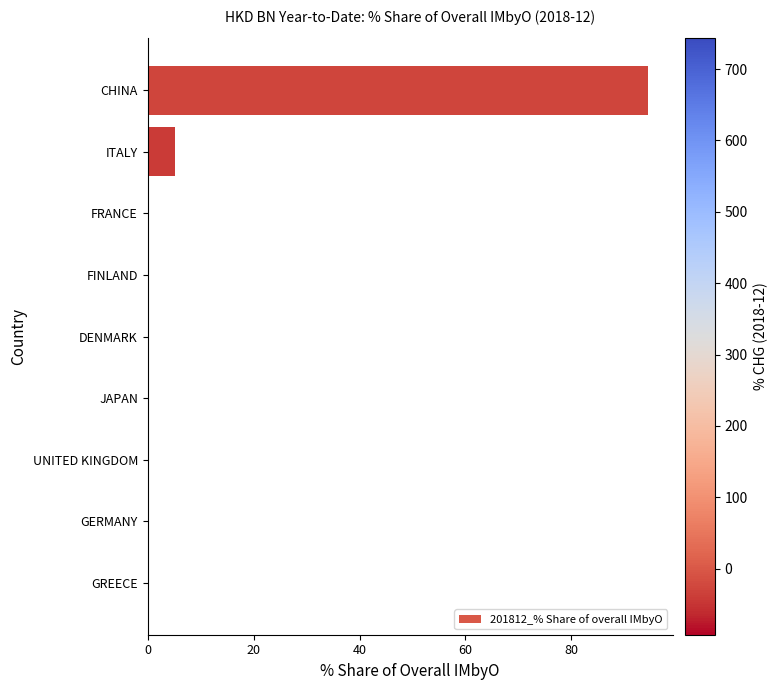

The chart shows a value of 151.6 at CHINA. True or false?

False